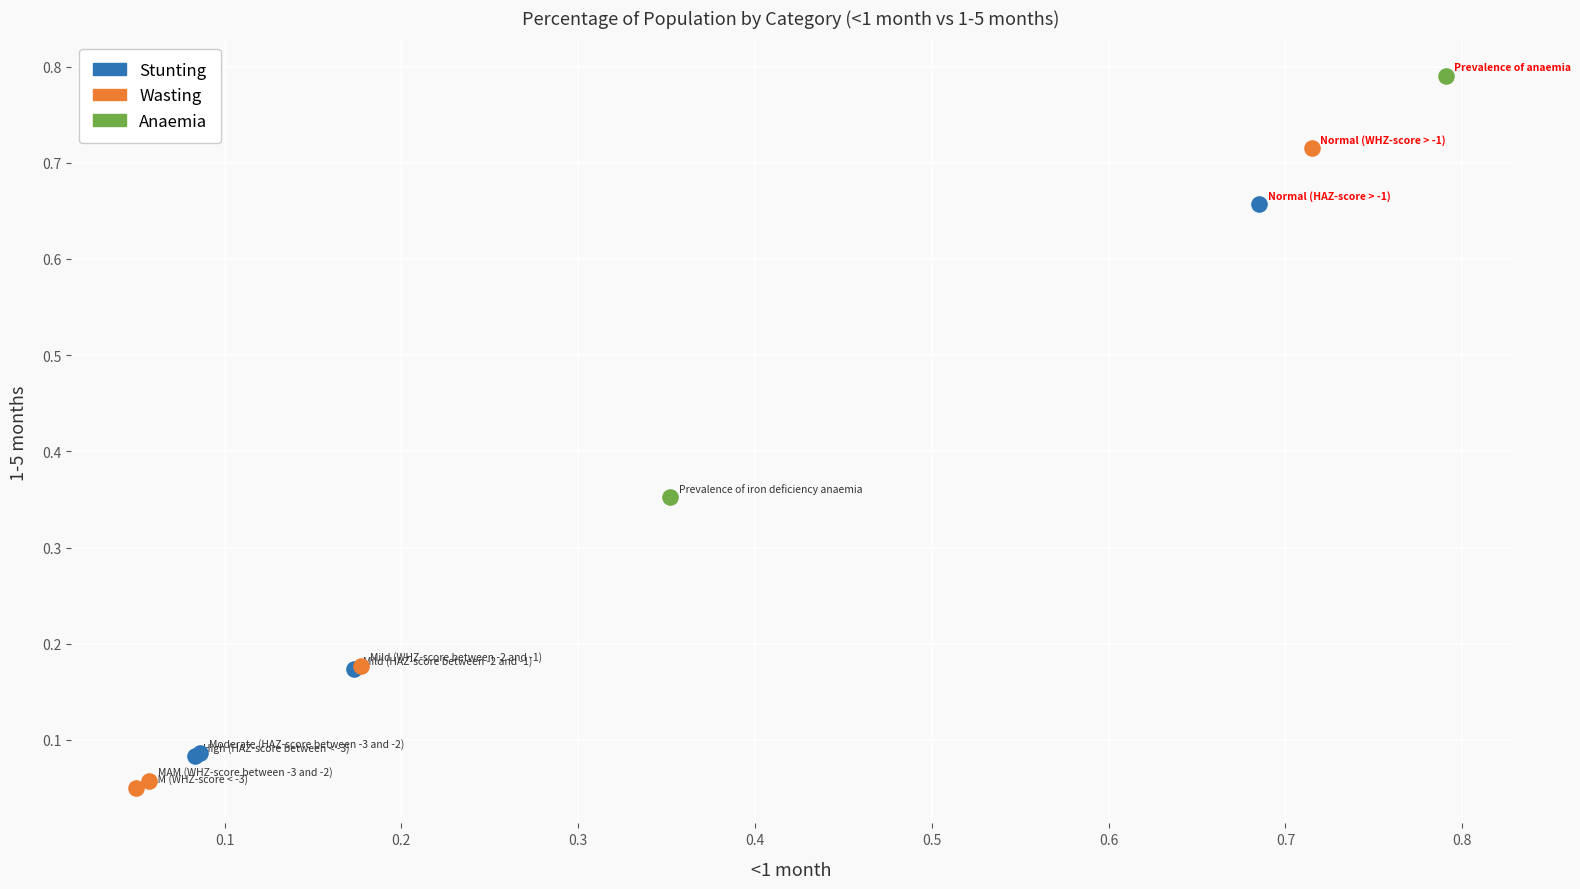

Which series contains the lowest Y value?

Wasting